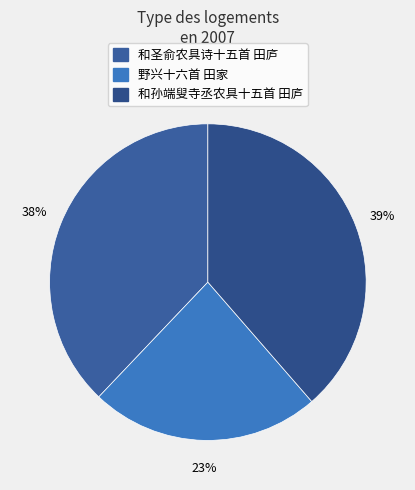

What is the smallest slice in the pie chart?

野兴十六首 田家